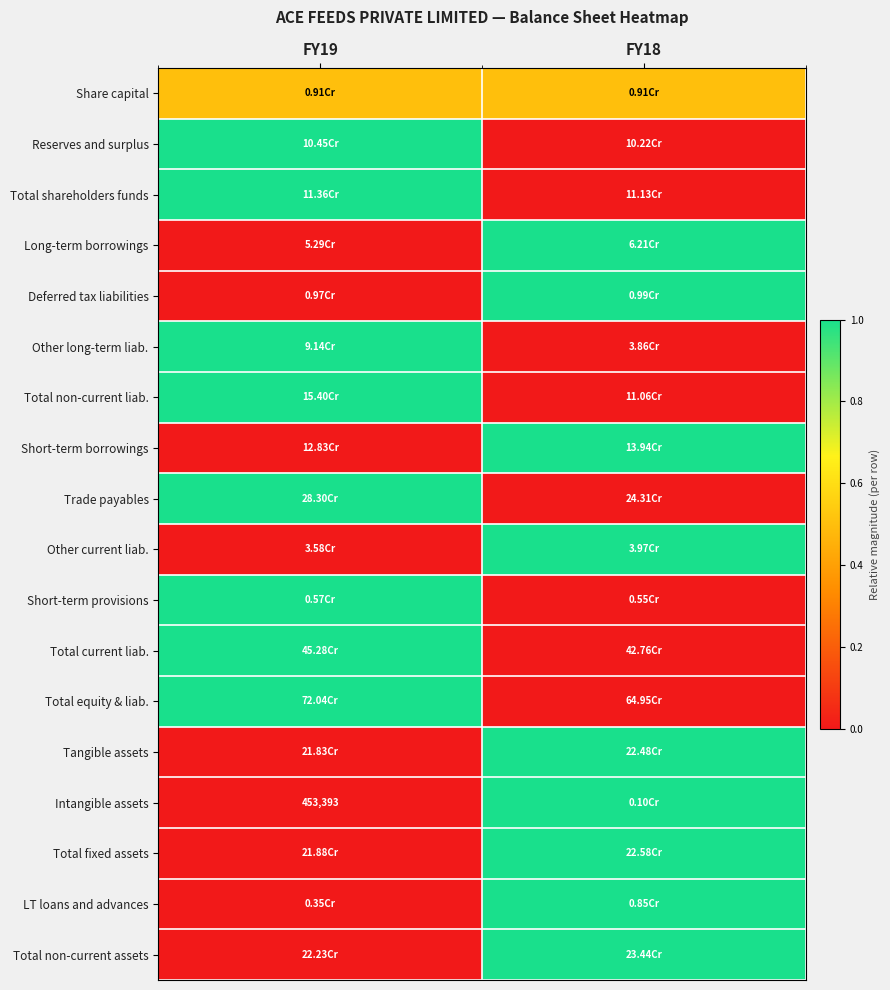

Is it true that Trade payables equals 1.5 at FY19?

False